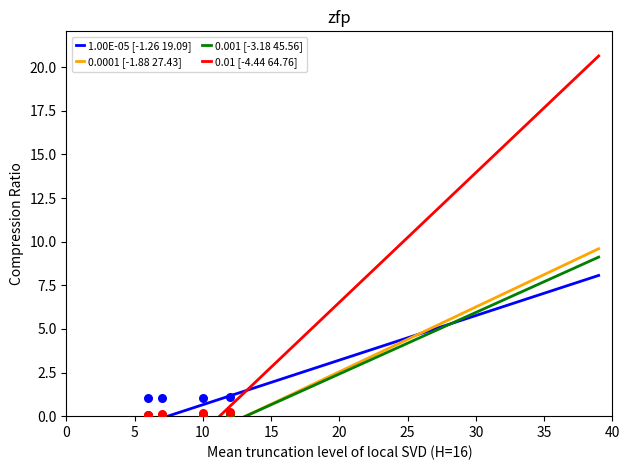

What is the total value across all series at 10?

1.5